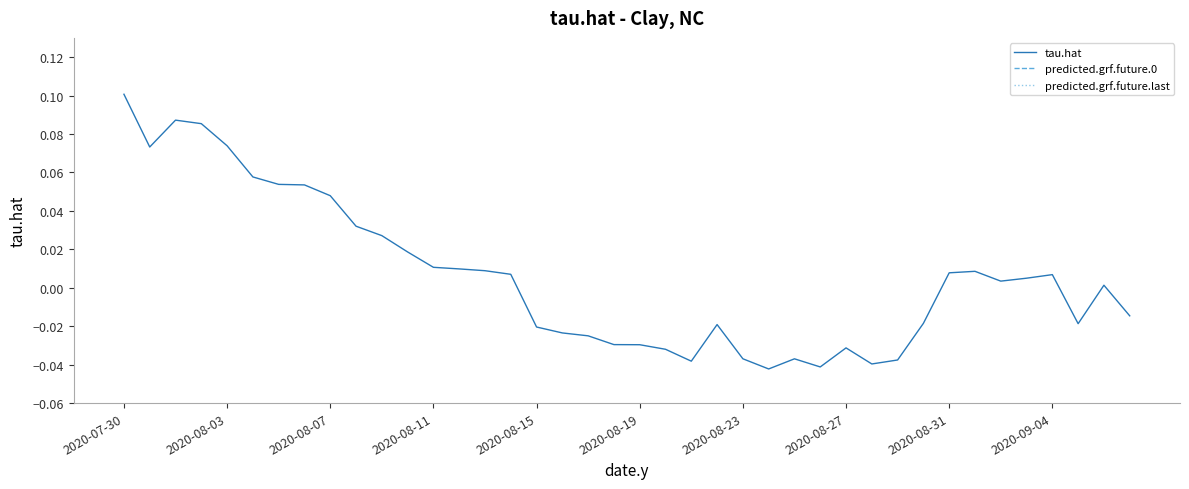

What position from the left is 33?

34